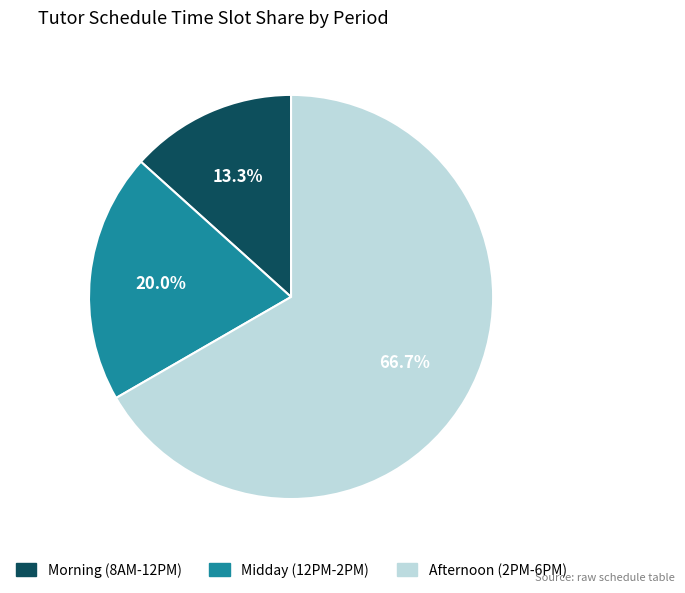

Is there any slice that represents more than half of the pie?

Yes